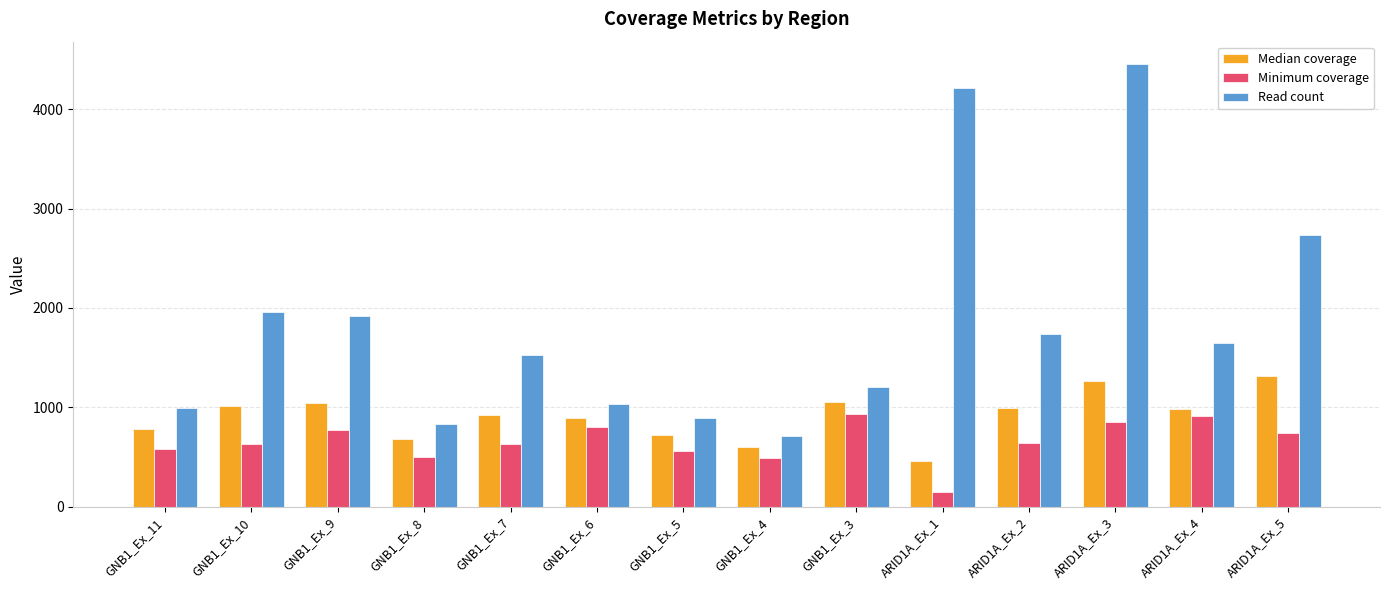

Rank the series at ARID1A_Ex_3 from lowest to highest value.

Minimum coverage, Median coverage, Read count